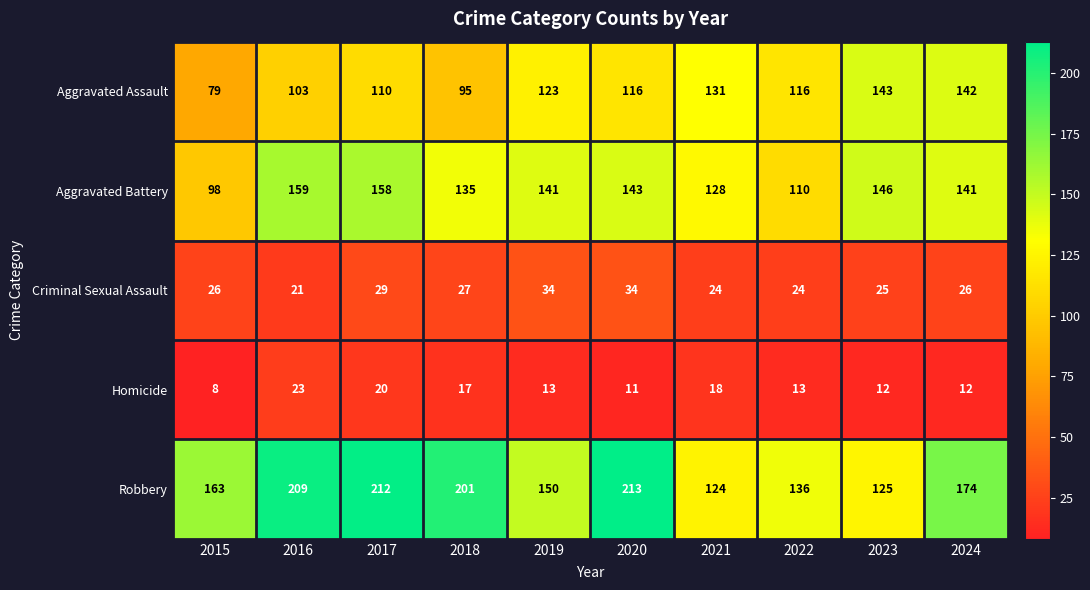

The Aggravated Assault series shows 206 at 2019. True or false?

False